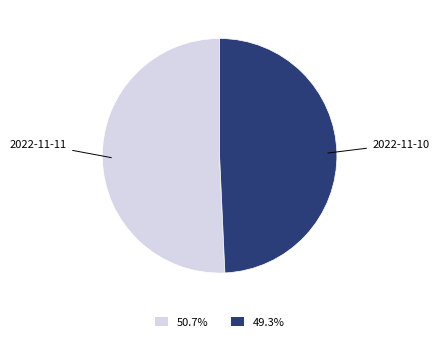

Is there a majority slice in this chart?

Yes